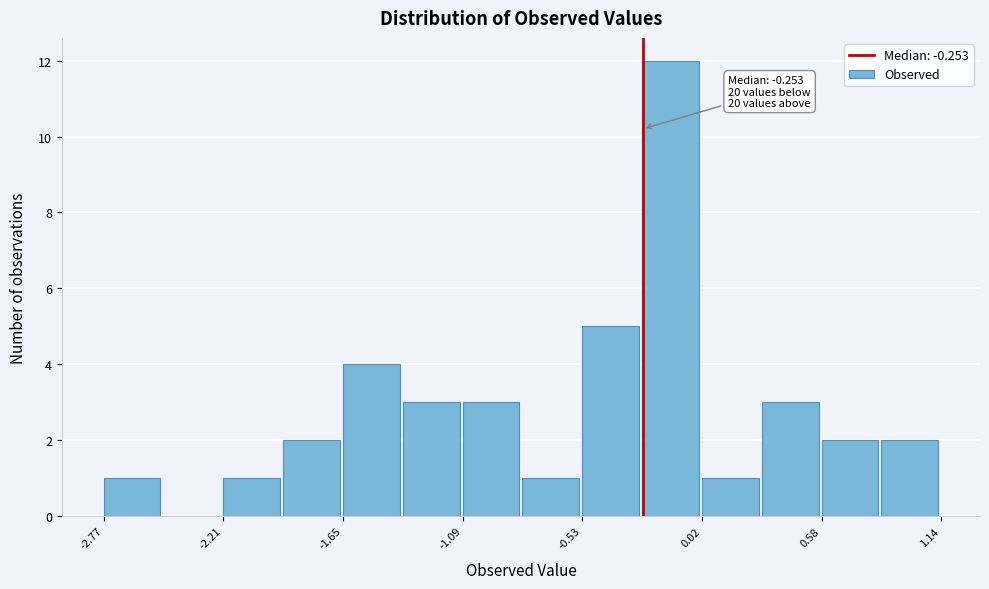

Read against the x-axis, roughly where is the centre of the tallest bar?

-0.1